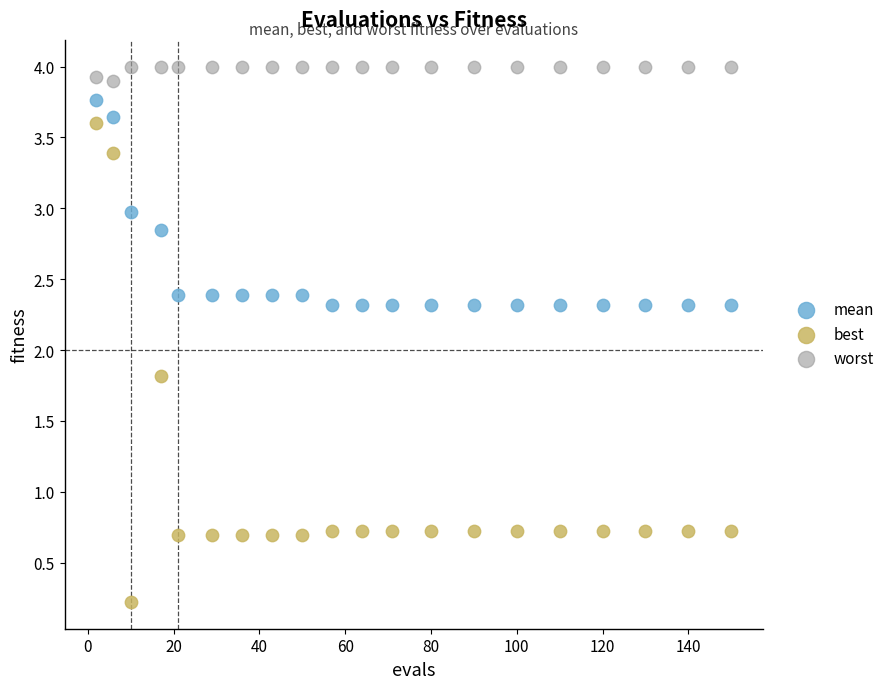

Which series reaches the minimum Y coordinate?

best